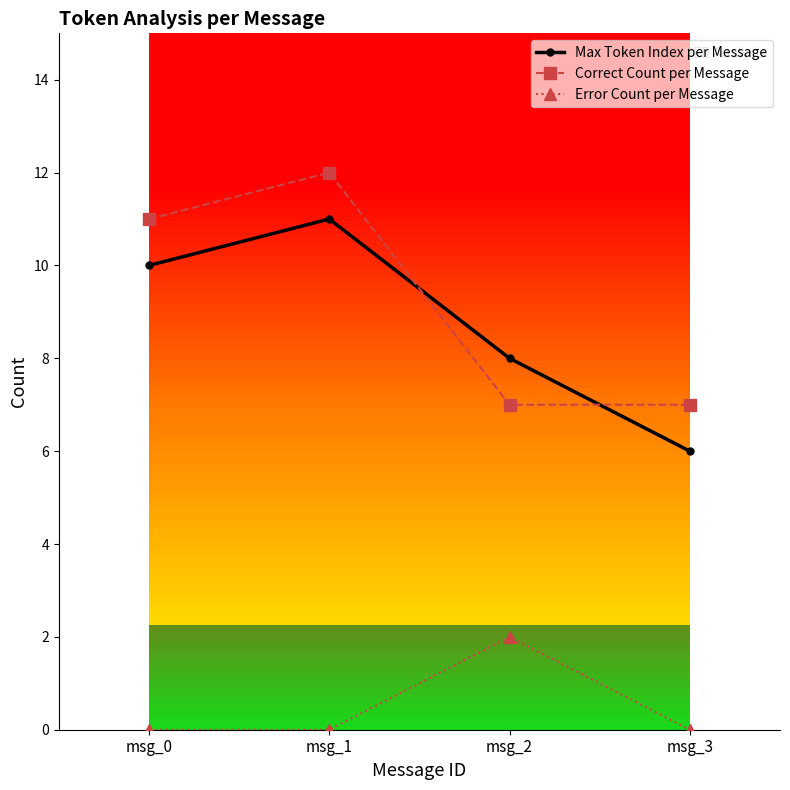

How many Max Token Index per Message values are between 8 and 11?

3